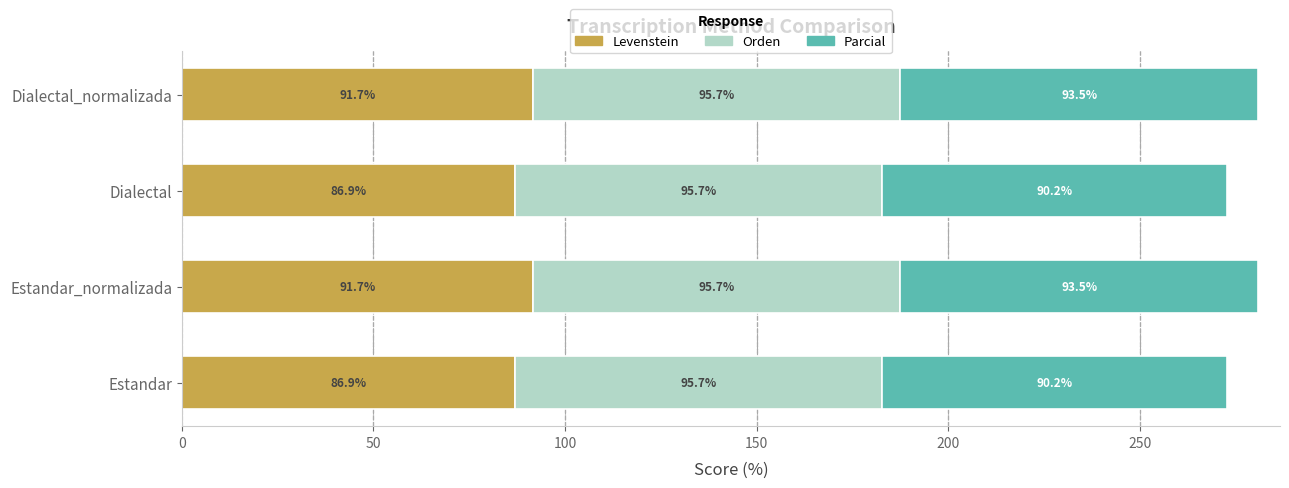

What is the maximum value for Levenstein?

91.7